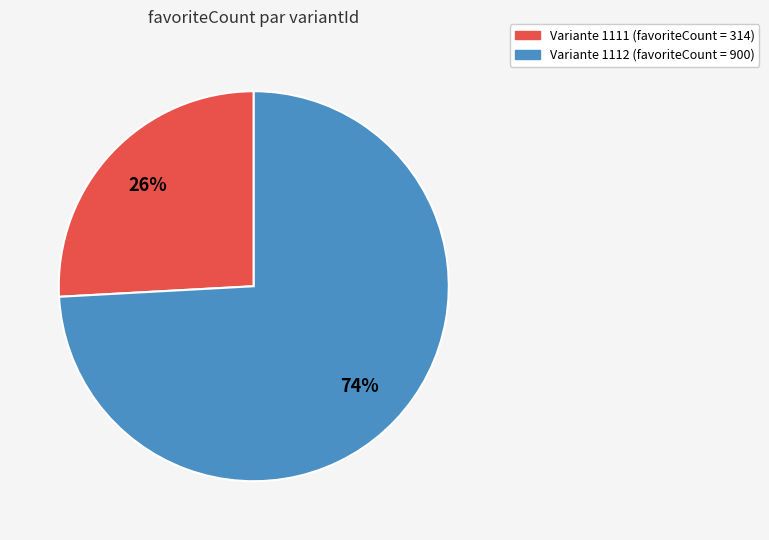

Is there a majority slice in this chart?

Yes